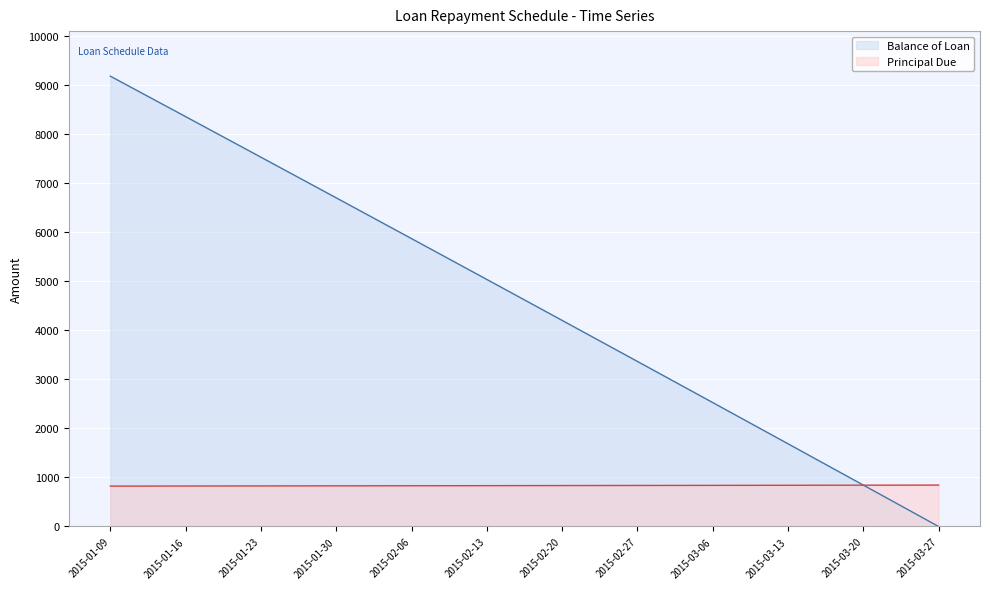

True or false: Principal Due has more than 0 interior local peaks.

False